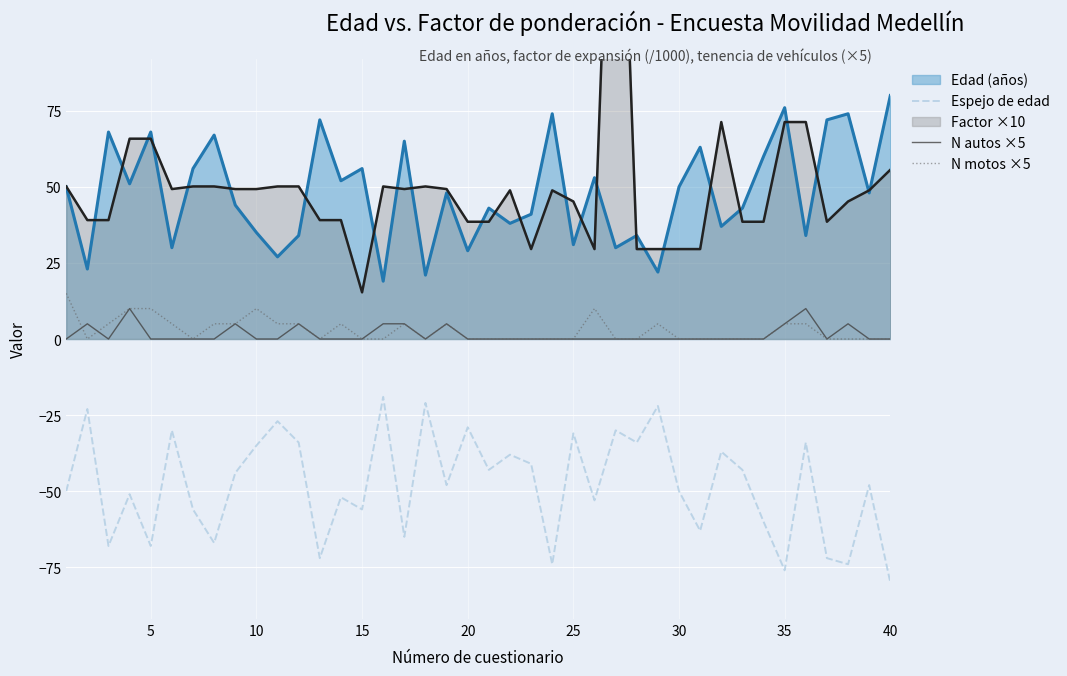

In Espejo de edad, how many points are higher than both neighbors (excluding endpoints)?

15